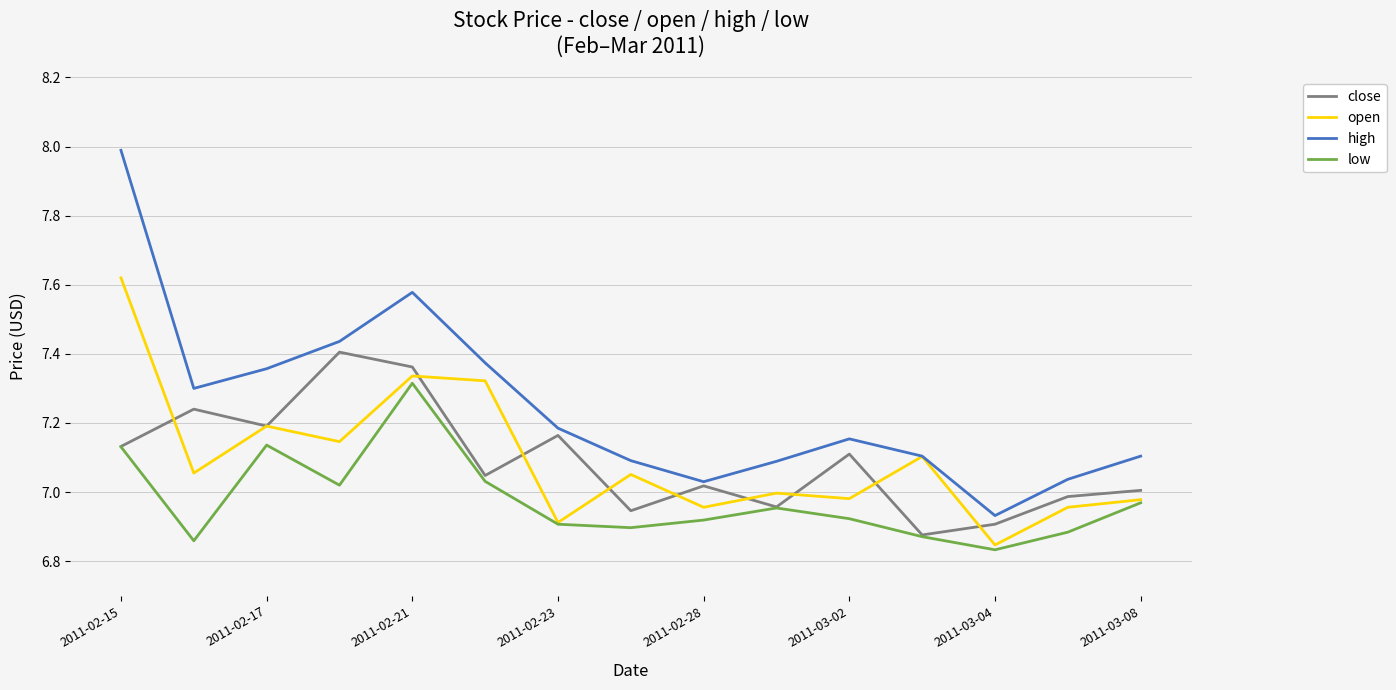

Which series has the largest range (max minus min)?

high